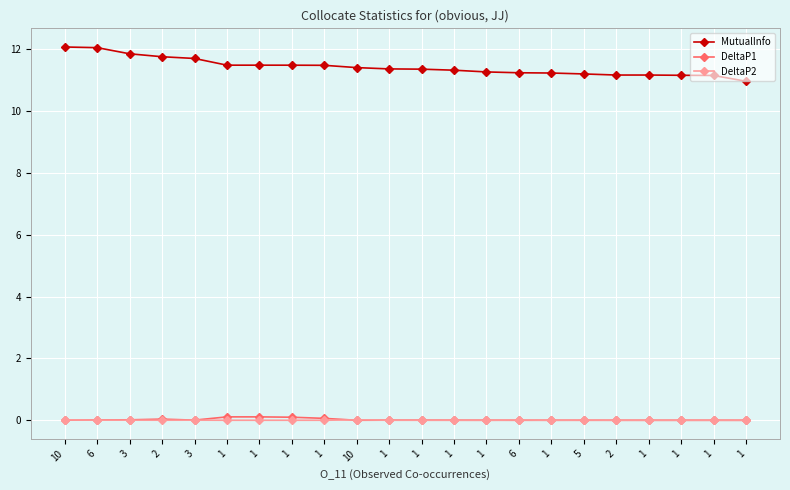

At how many categories does at least one series exceed 5?

22